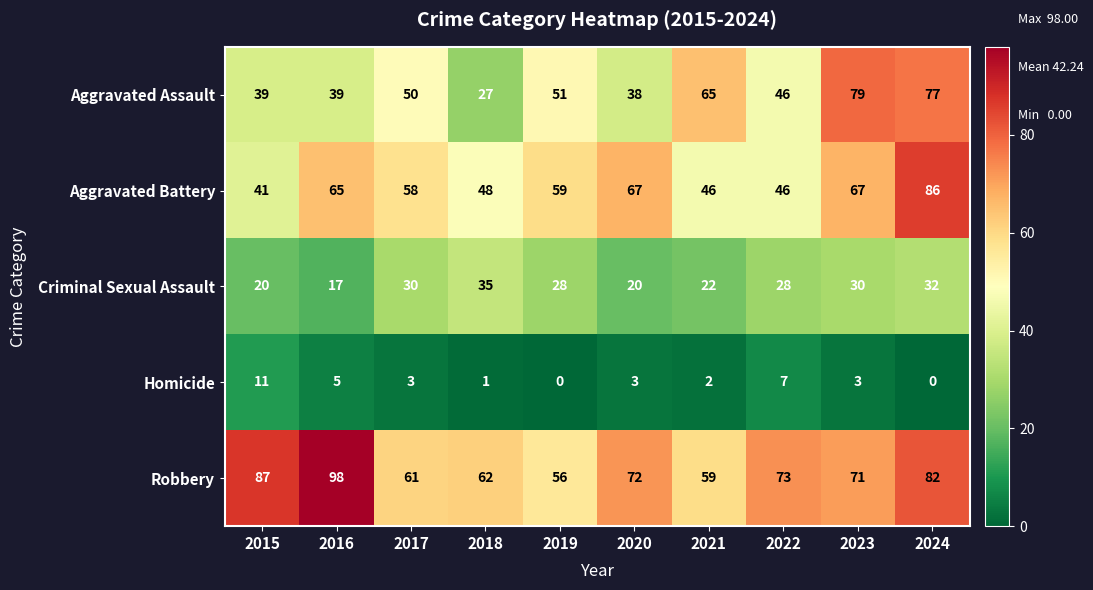

Which series changed the most between 2020 and 2022?

Aggravated Battery